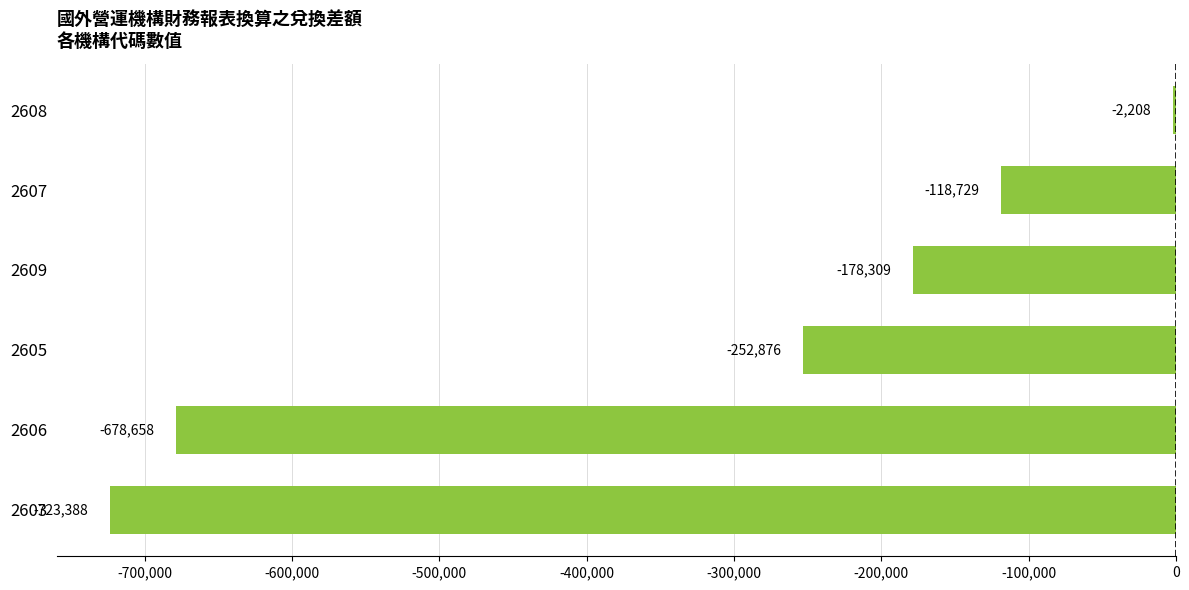

What is the change in value from 2609 to 2607?

+59580